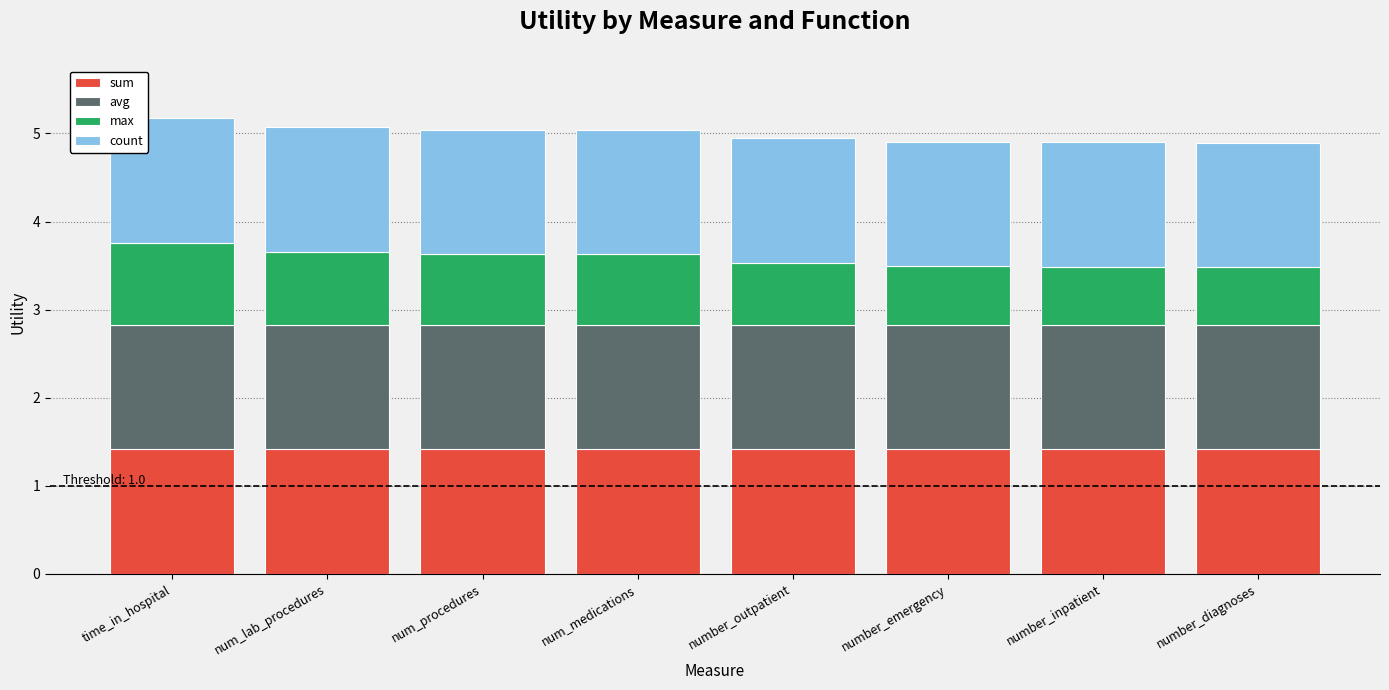

What value does the sum series have at time_in_hospital?

1.4